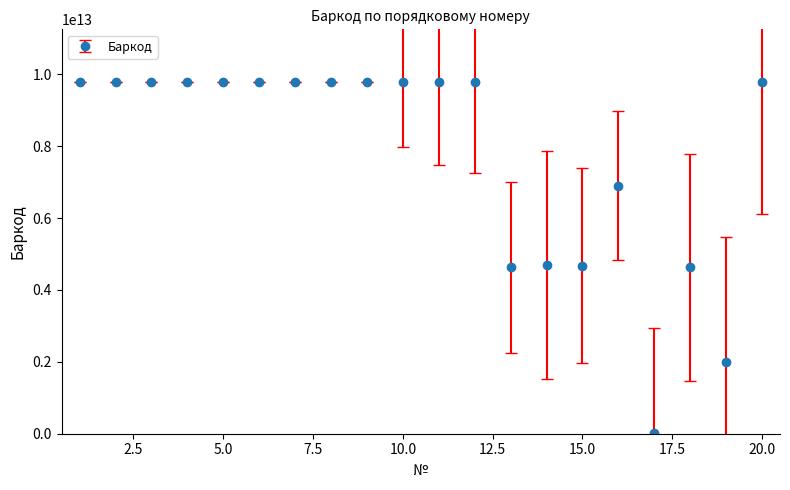

True or false: there are more than 0 points higher than both neighbors.

True